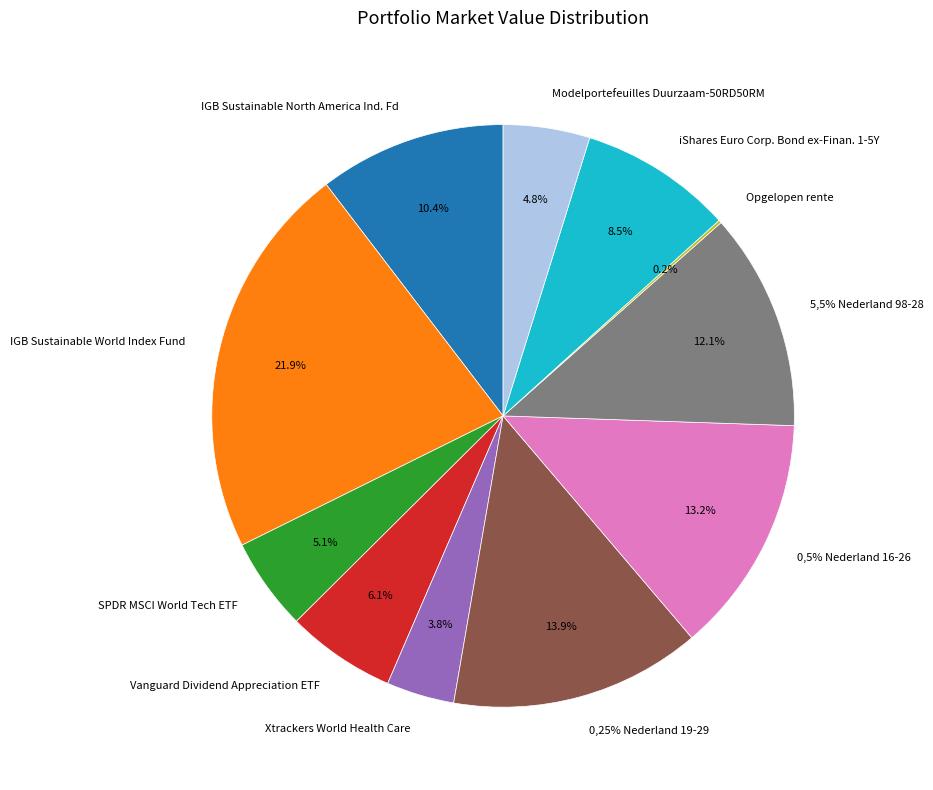

The Xtrackers World Health Care slice represents 4% of the pie. True or false?

True